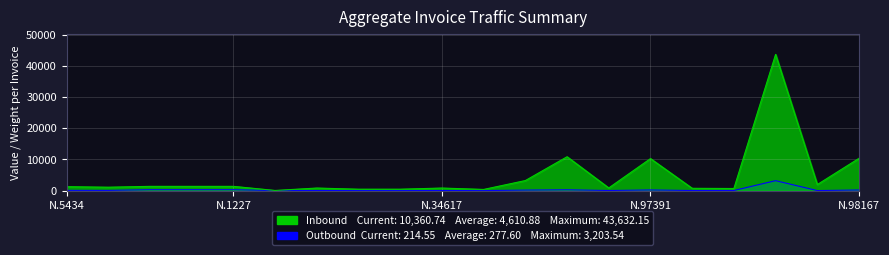

List the series in order of their overall mean, highest first.

Inbound (VALOR), Outbound (PESO)